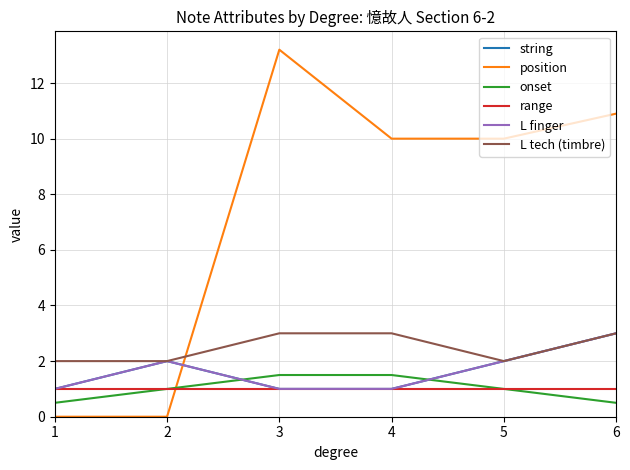

Is this an area chart (filled region under the line)?

No